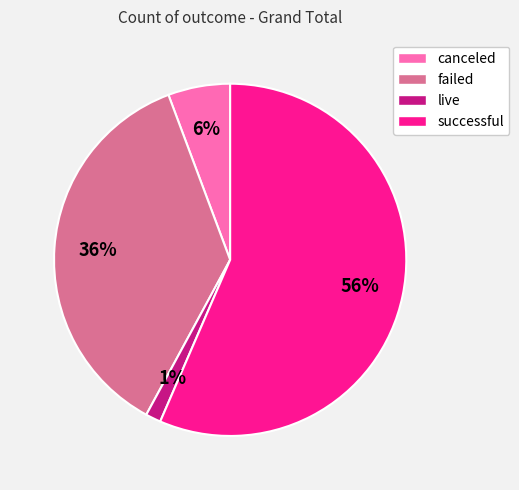

Is the sum of failed and successful greater than half?

Yes